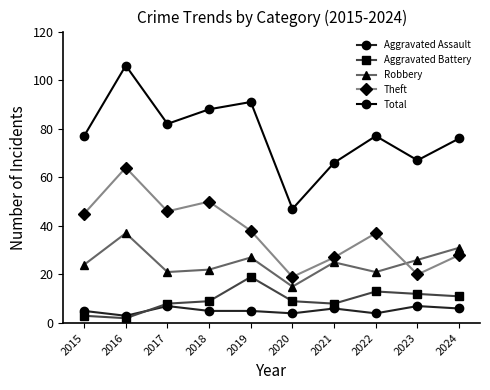

Which series has the largest range (max minus min)?

Total